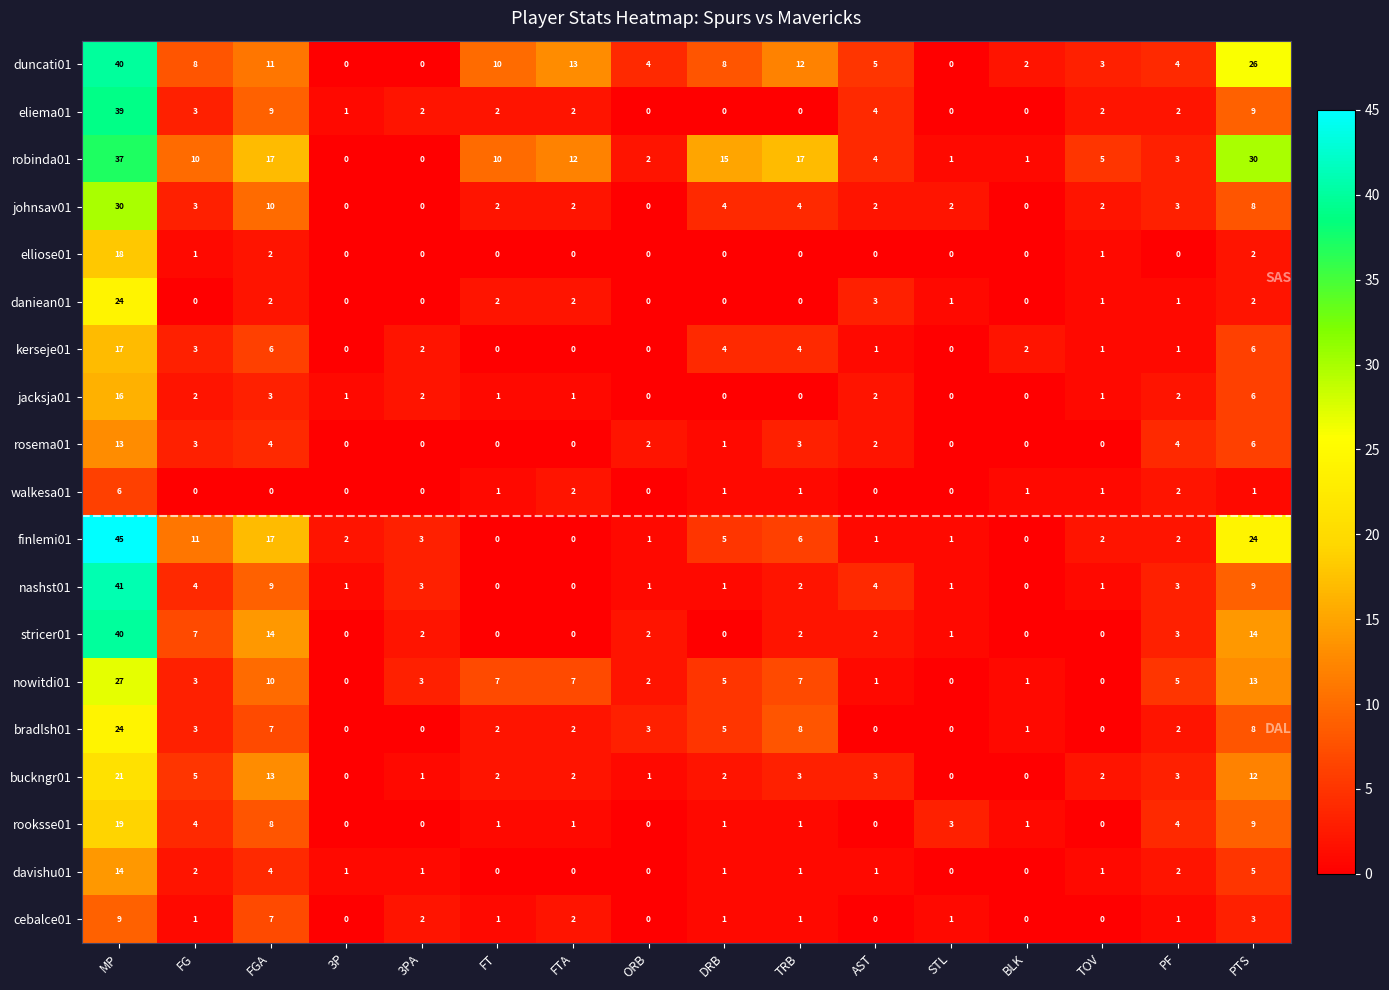

How many series are shown in this chart?

19